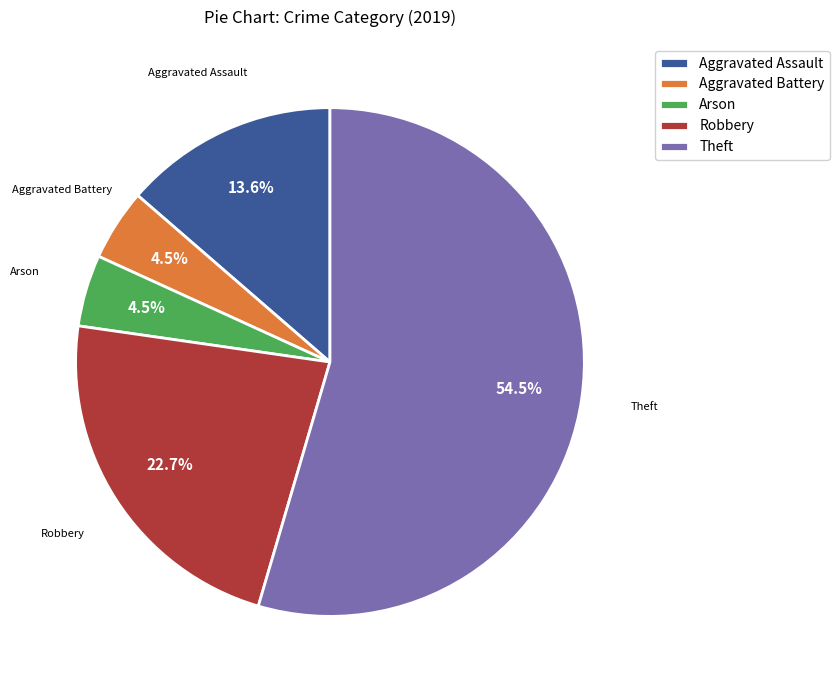

How many slices are in this pie chart?

5